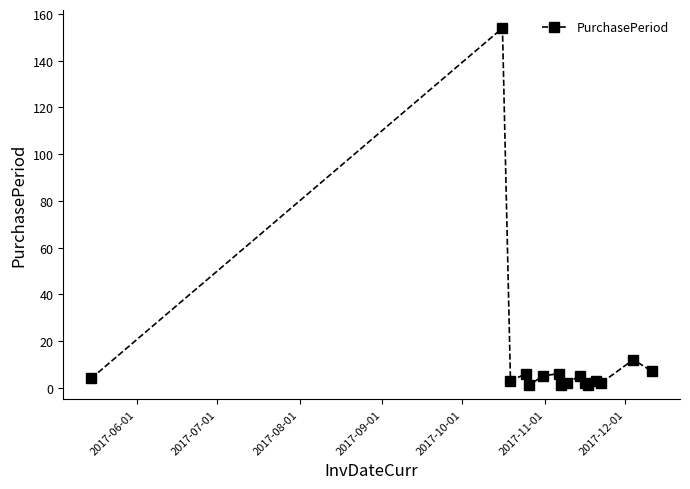

True or false: the data has more than 2 interior local peaks.

True